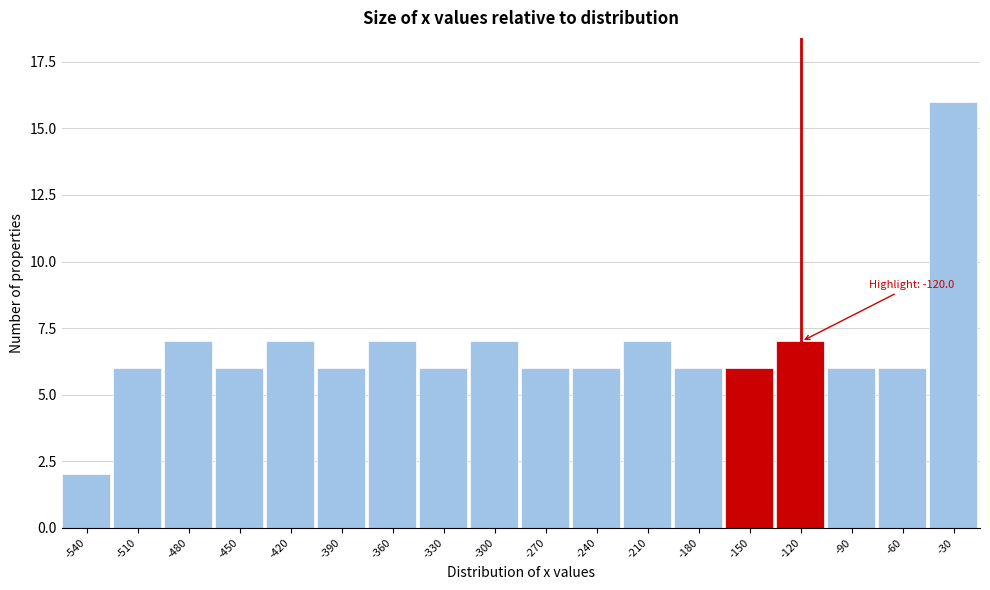

Reading left to right, extract all data points from this chart.

-540=2	-510=6	-480=7	-450=6	-420=7	-390=6	-360=7	-330=6	-300=7	-270=6	-240=6	-210=7	-180=6	-150=6	-120=7	-90=6	-60=6	-30=16